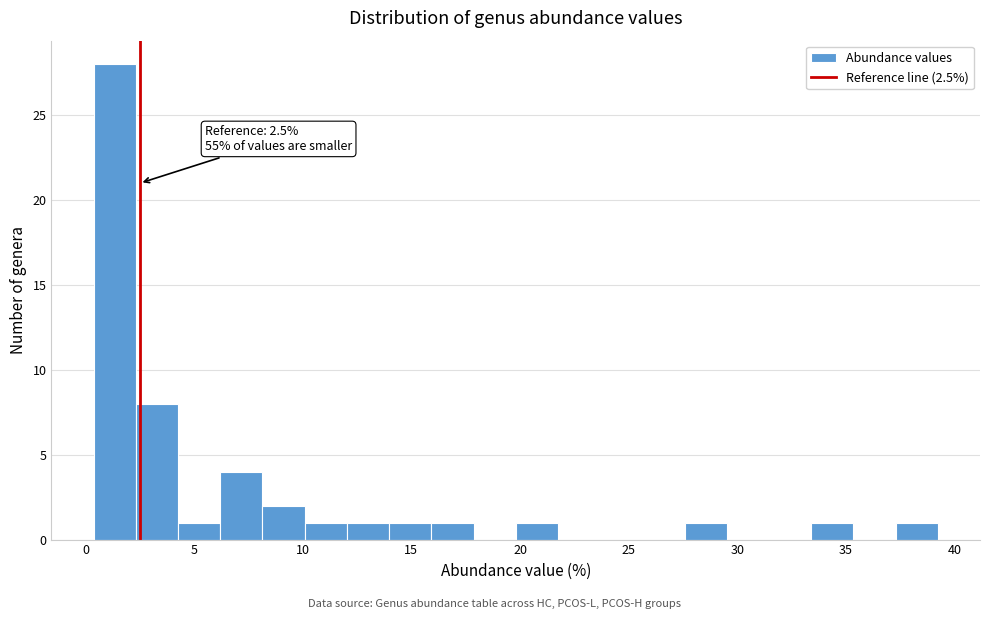

Around what value on the x-axis is the tallest bar? Give the approximate position of its centre, as read against the axis.

1.5